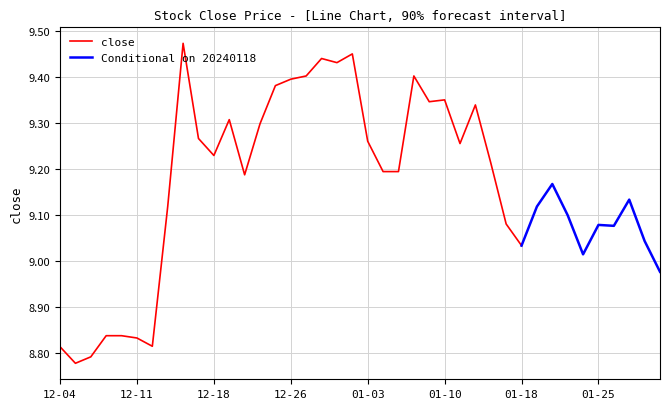

Where is Conditional forecast nearest to the value 9?

20240124